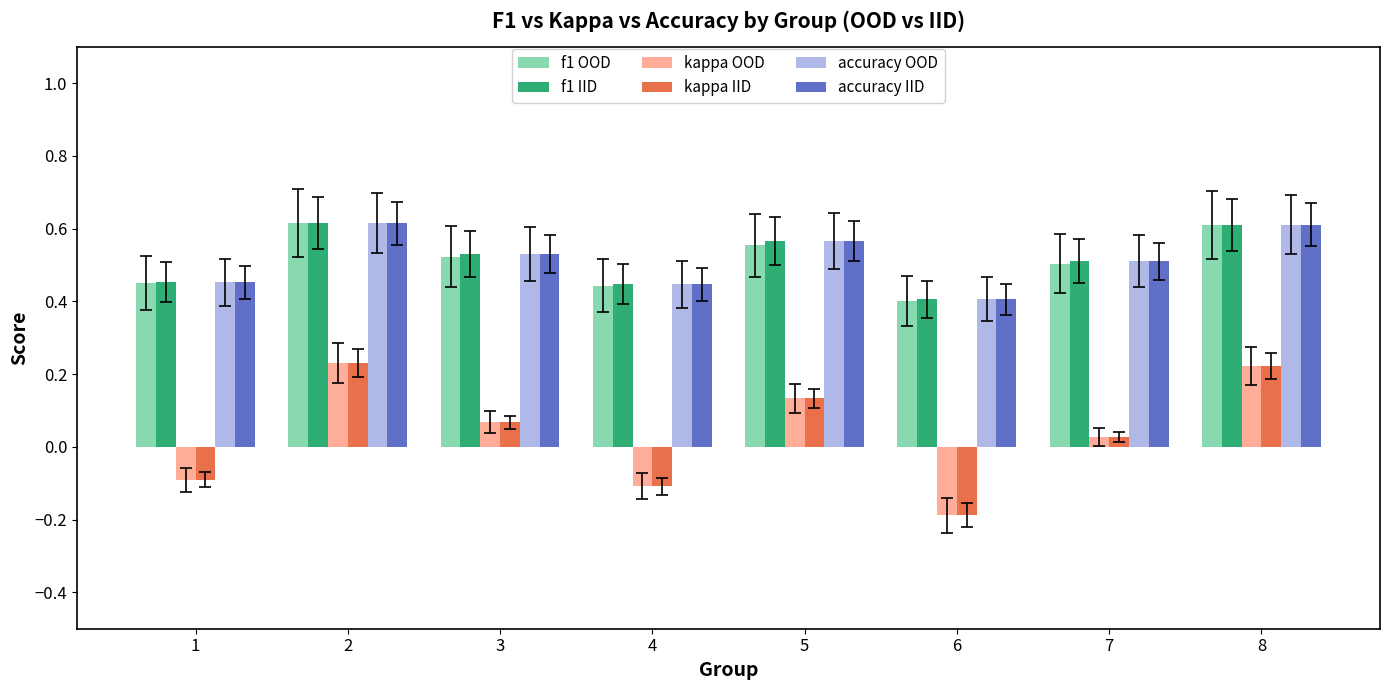

The value of f1 OOD at 4 is 0.4. True or false?

True